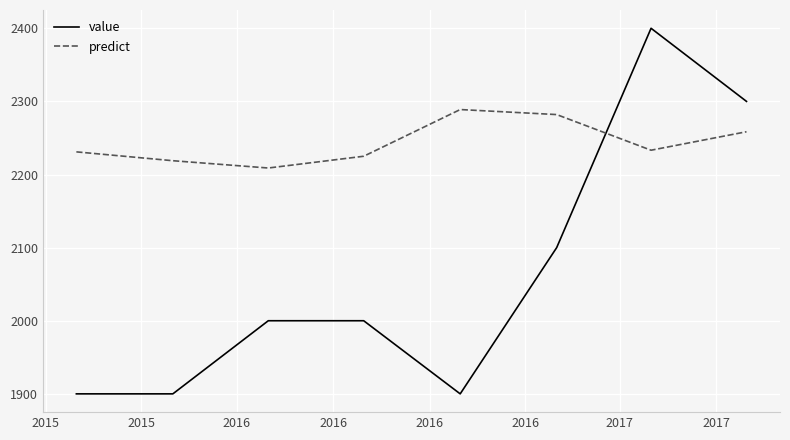

What is the difference between the maximum and minimum values in the value series?

500.0